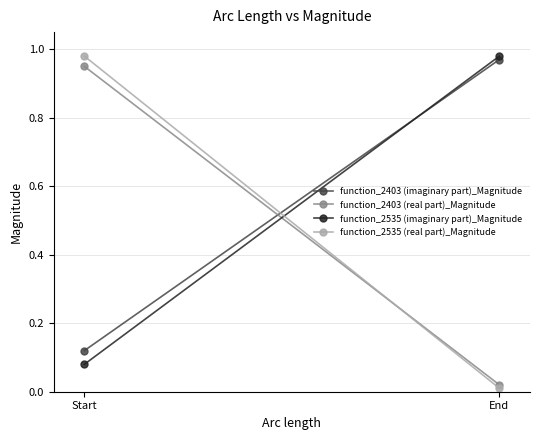

The value of function_2535 (imaginary part)_Magnitude at End is 0.5. True or false?

False